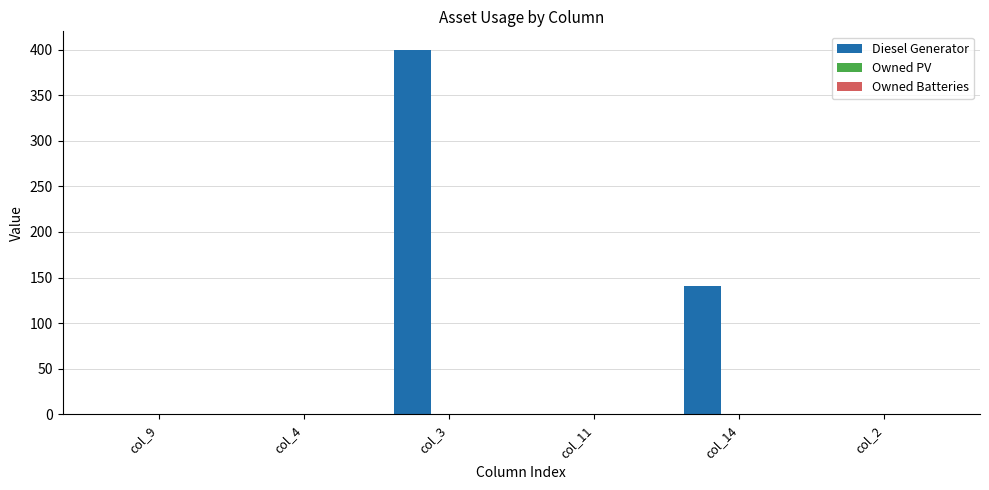

Reading right to left, extract all data points from this chart.

col_2=0	col_14=141	col_11=0	col_3=400	col_4=0	col_9=0